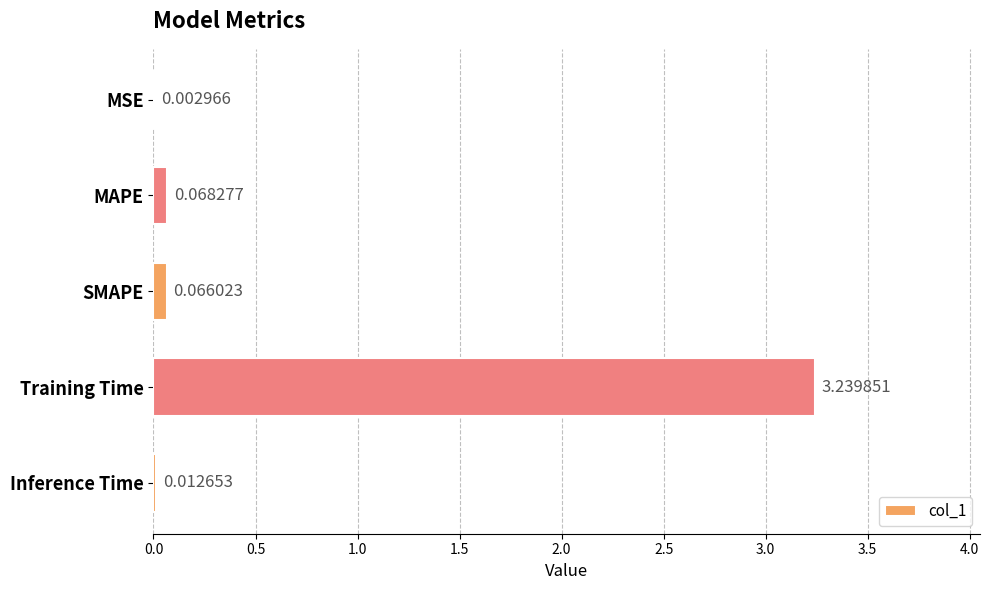

What is the sum of all values?

3.4